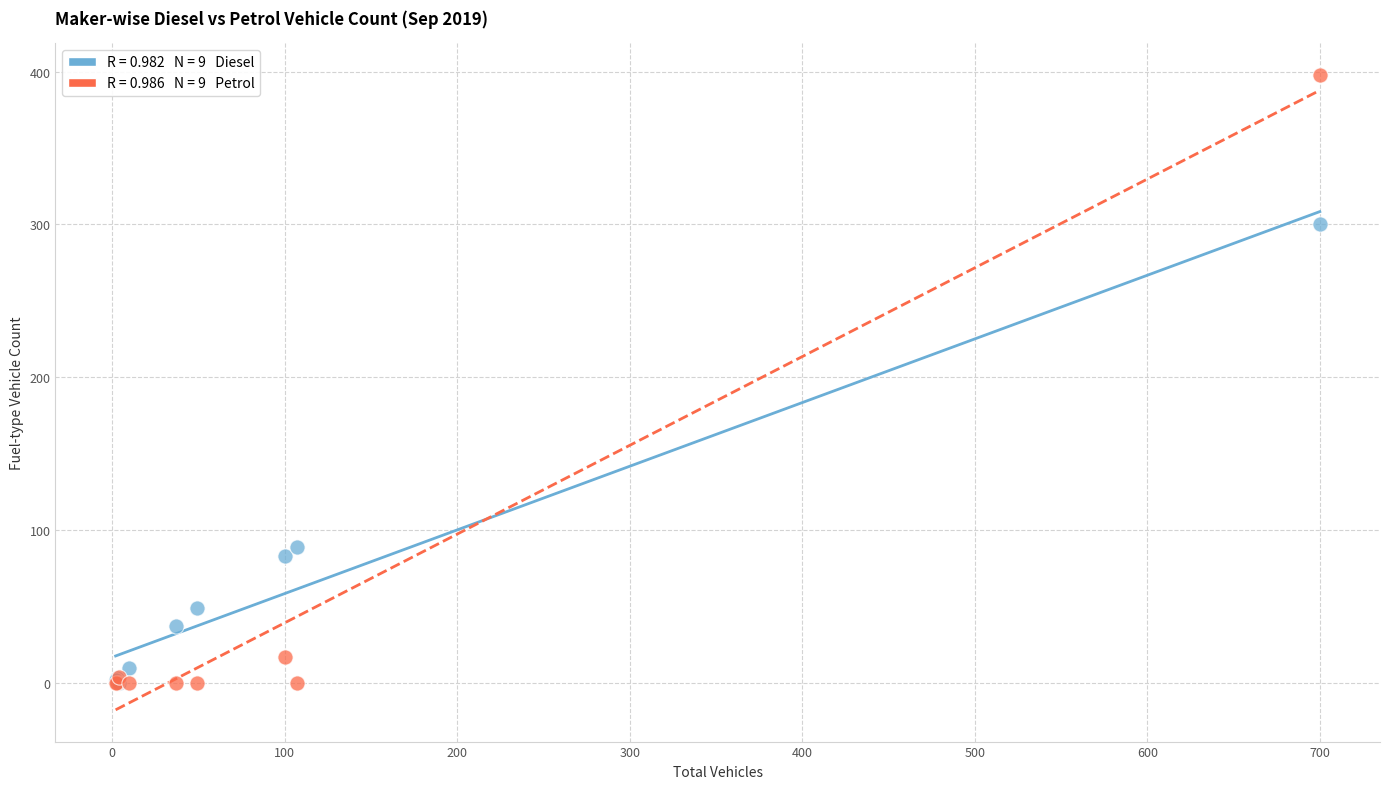

Which series reaches the maximum Y coordinate?

Petrol